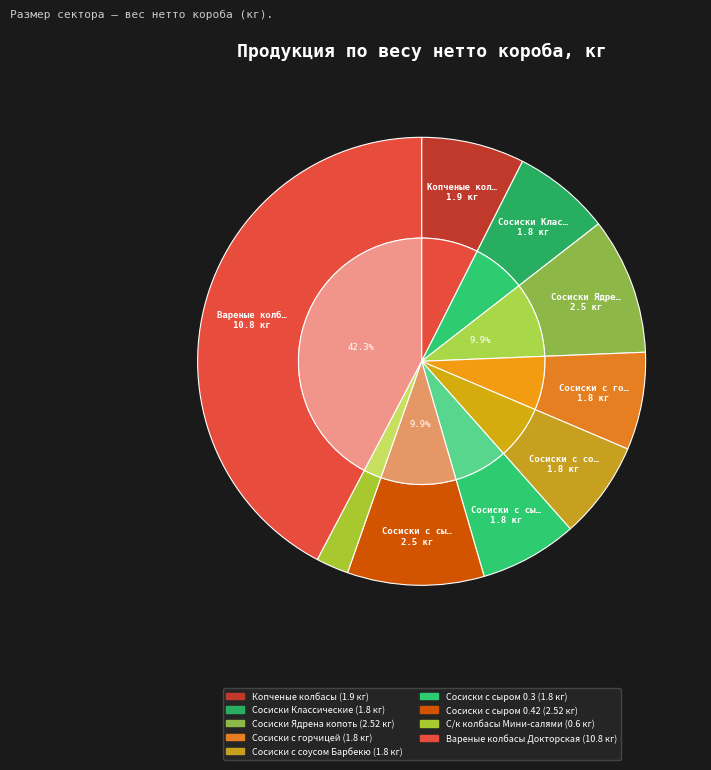

To the nearest percent, what is the average slice percentage?

11%